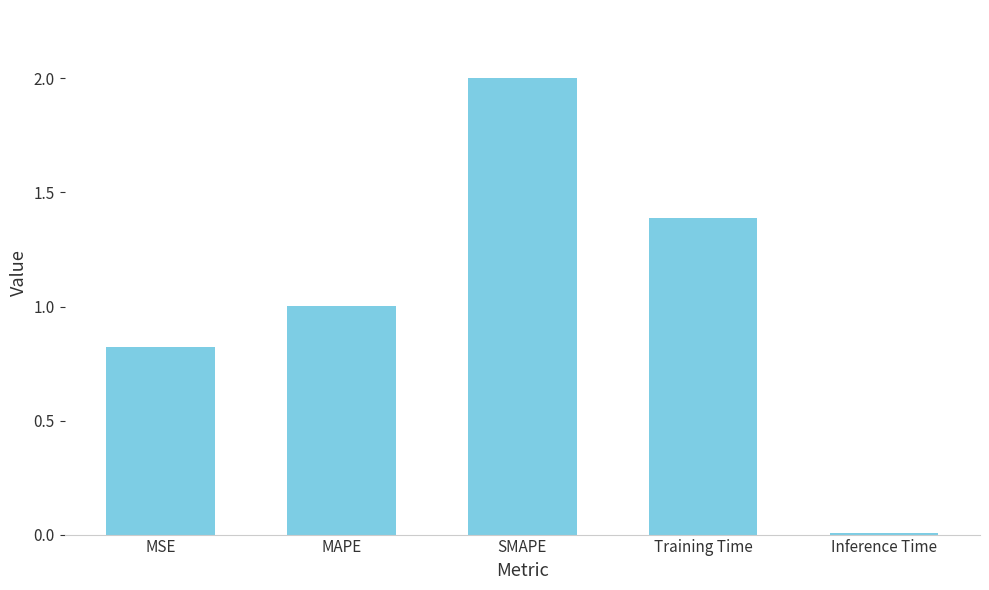

Between SMAPE and Training Time, which is larger?

SMAPE